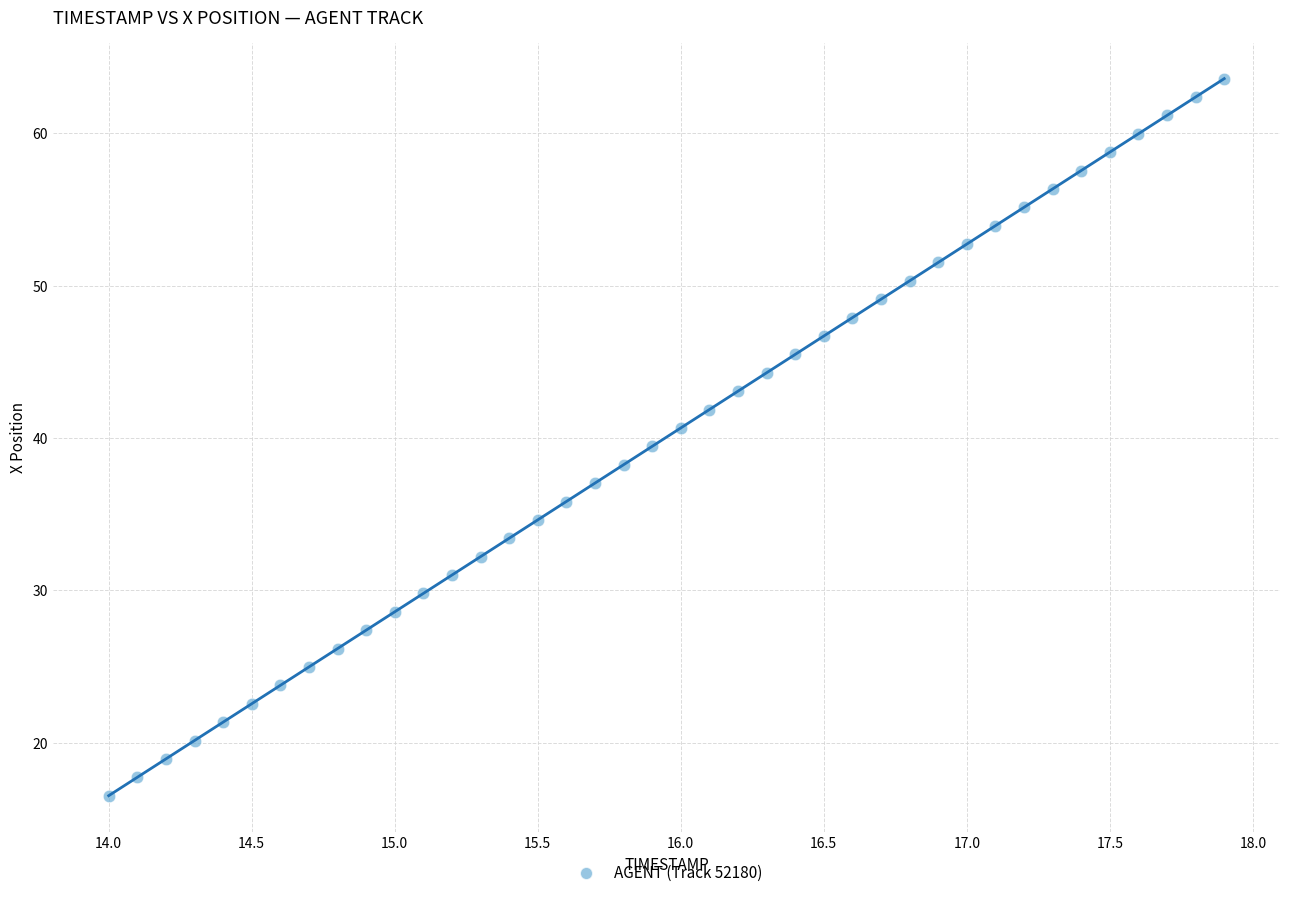

What is the range of X values (max minus min)?

3.9